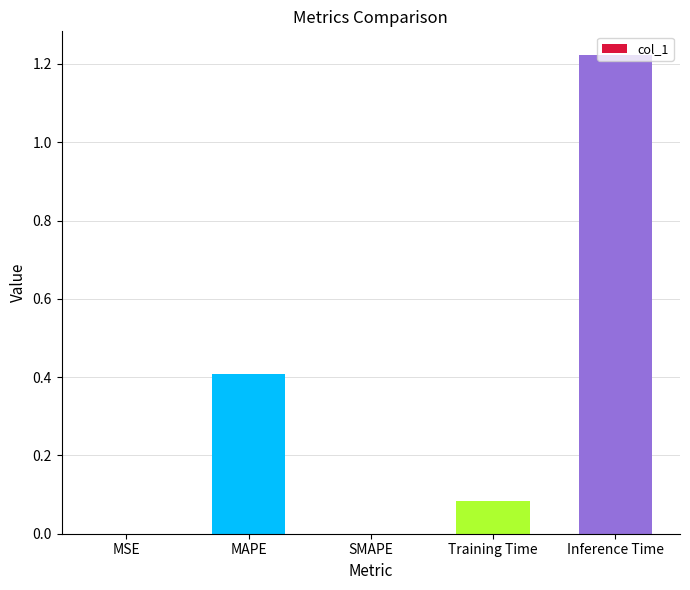

Which has a higher value, Inference Time or SMAPE?

Inference Time